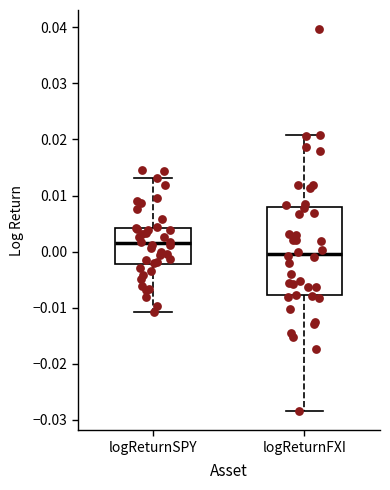

Which box has the lowest median line?

logReturnFXI